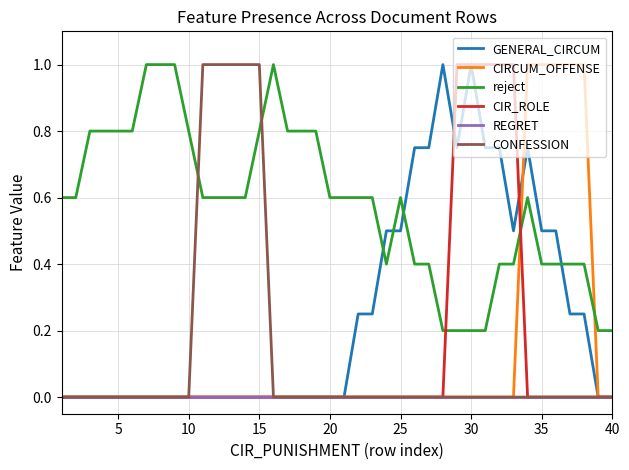

How many times do GENERAL_CIRCUM and reject cross each other?

4